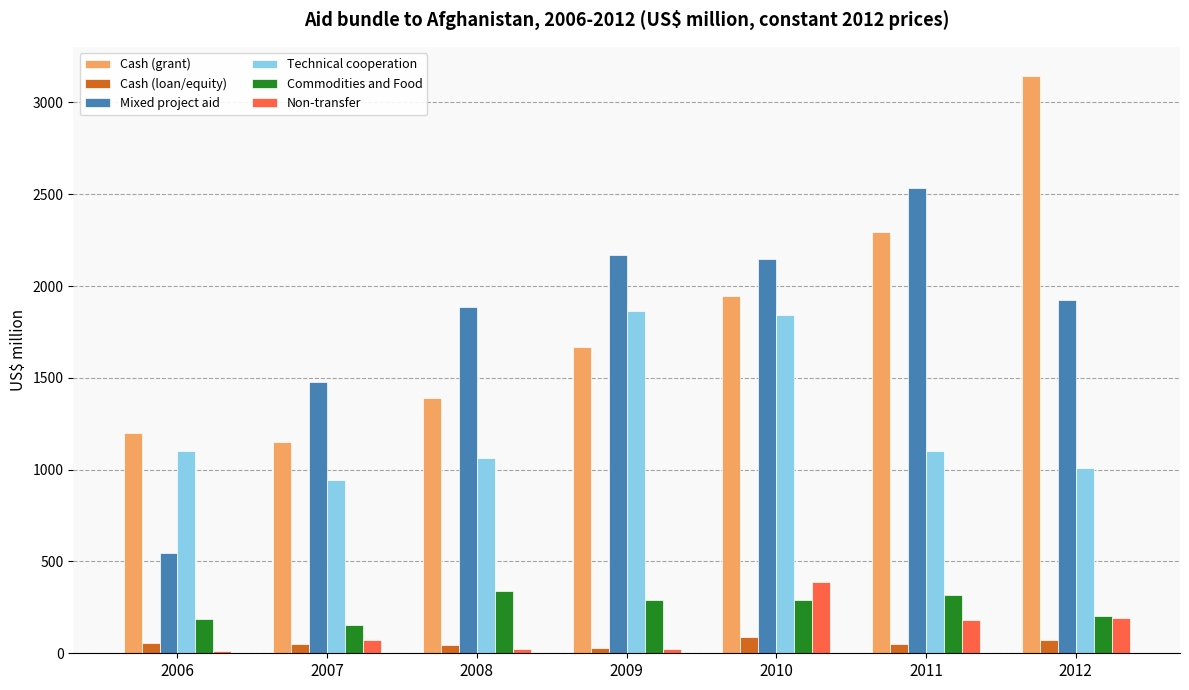

What value does the Non-transfer series have at 2012?

190.9